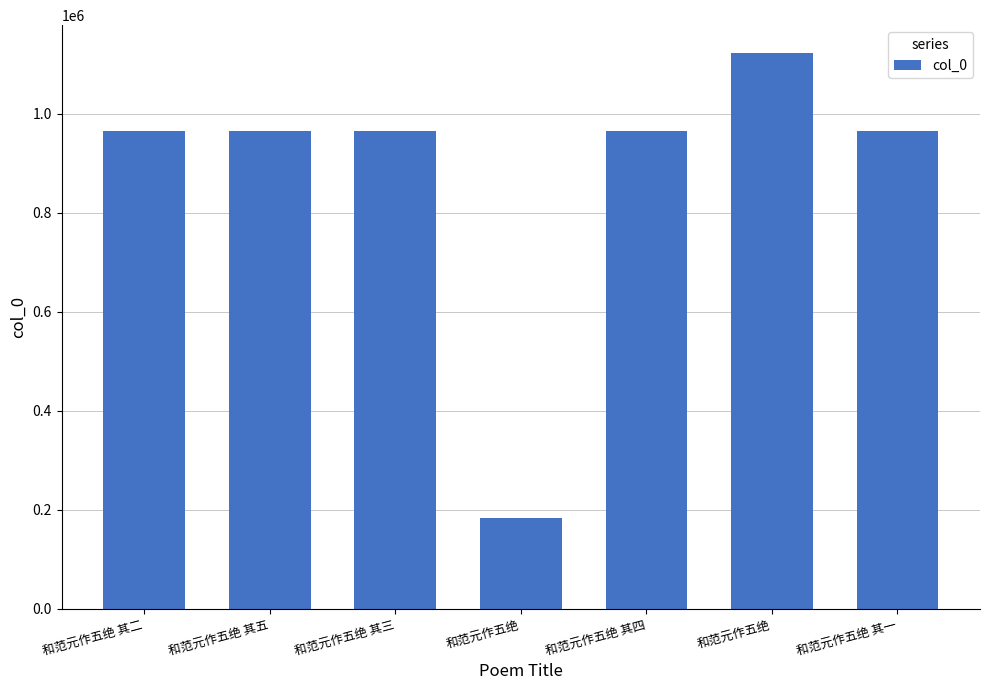

Which label corresponds to the largest value in the chart?

和范元作五绝